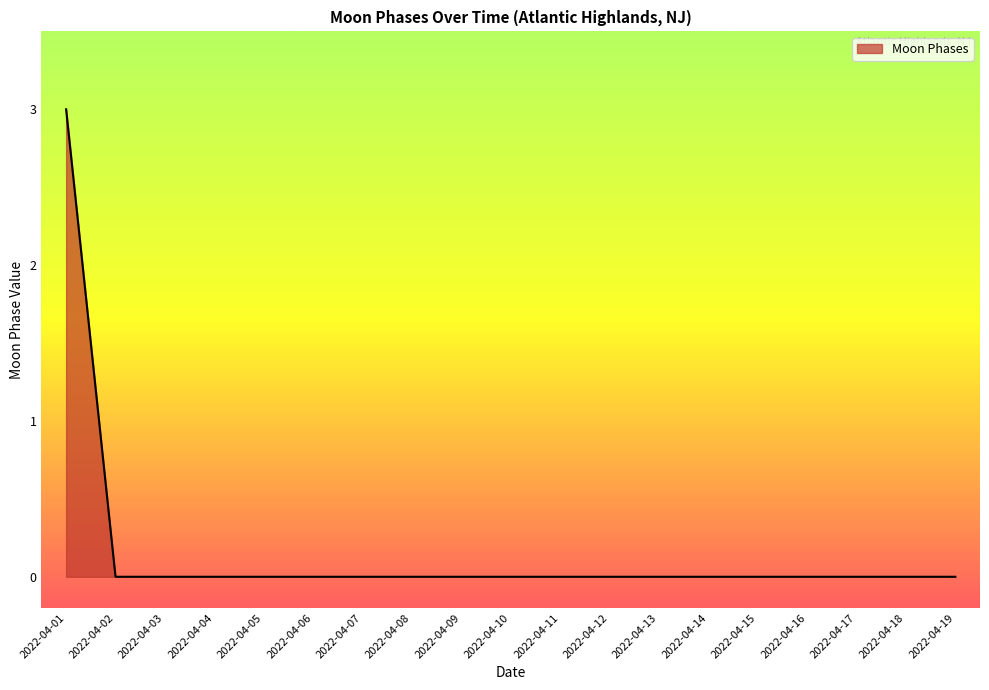

What is the sum of all values?

3